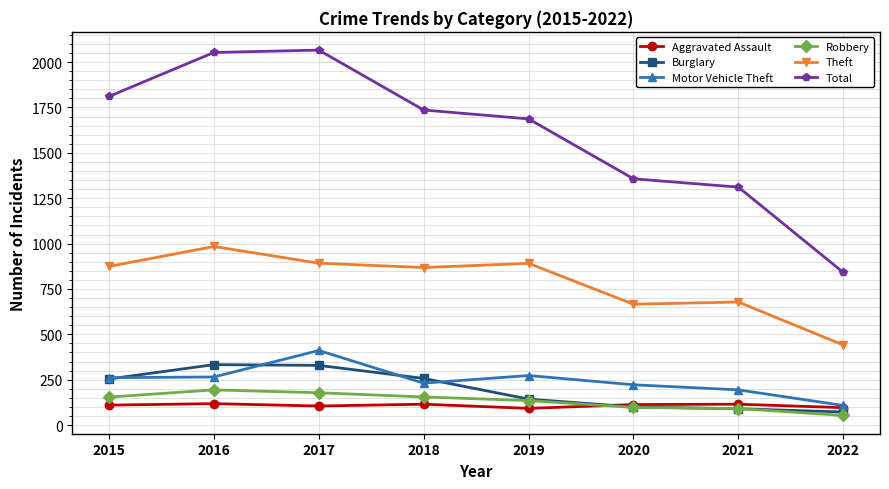

What is the sum of all Aggravated Assault values?

864